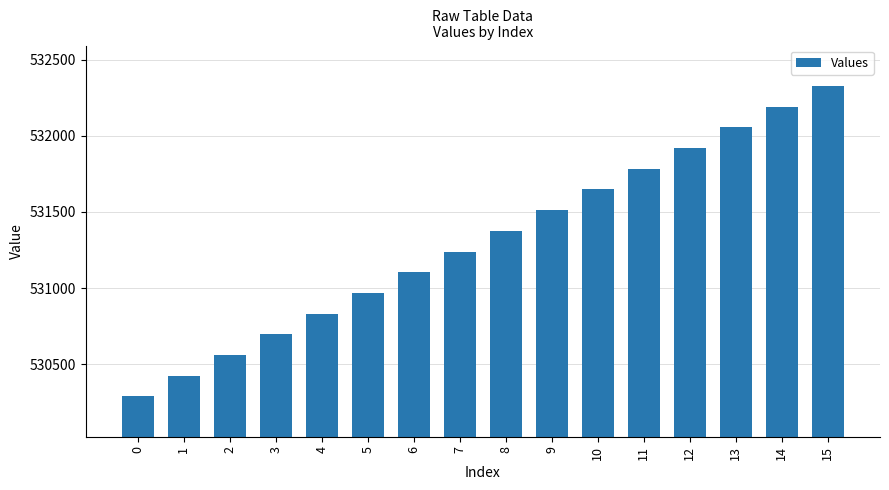

What is the value of the 12th bar from the left?

531784